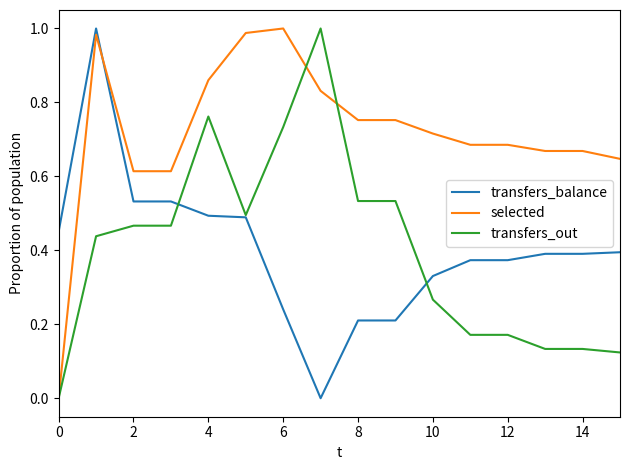

Which series has the largest total across all categories?

selected